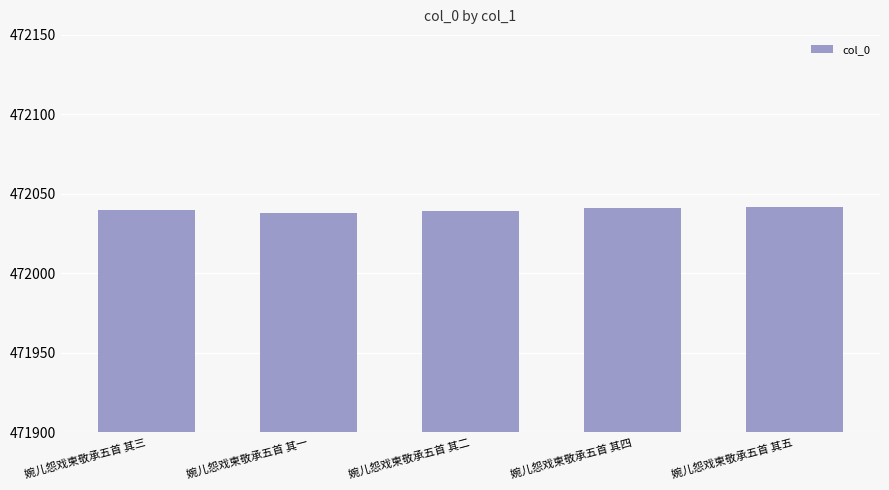

What is the value of the 3rd bar from the left?

472039